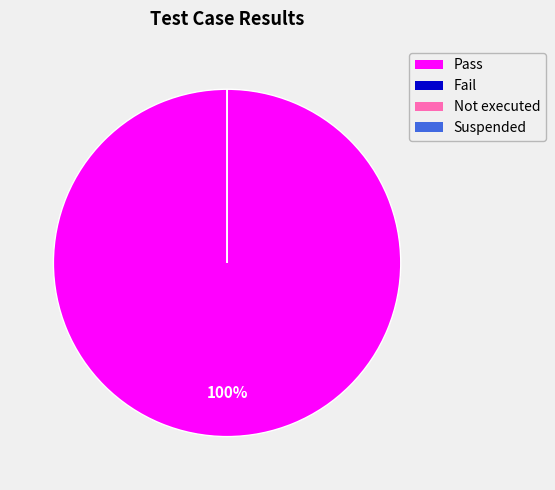

What is the majority slice?

Pass